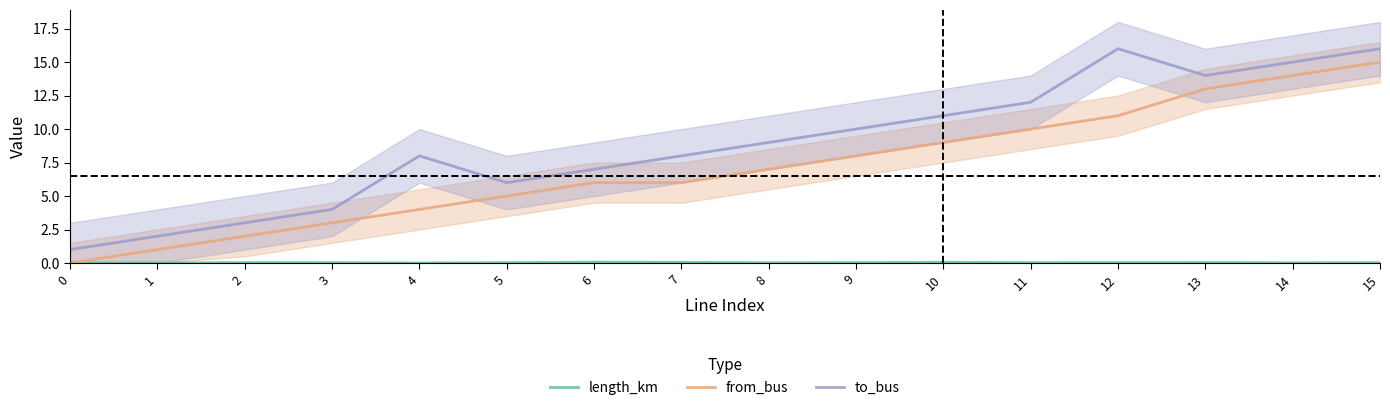

Which series has the widest spread of values?

from_bus